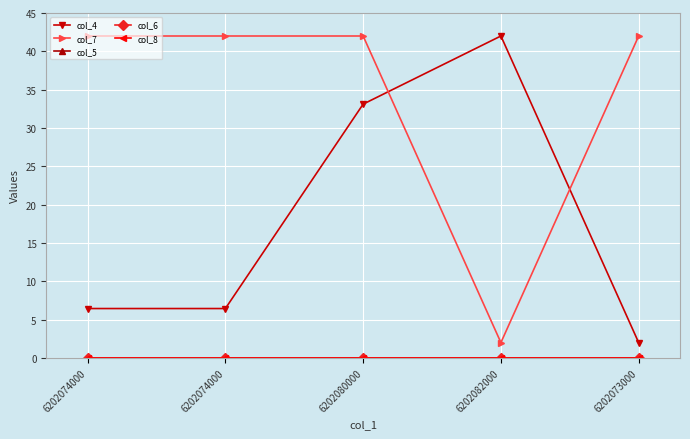

Which category has the lowest value across all series?

6202074000